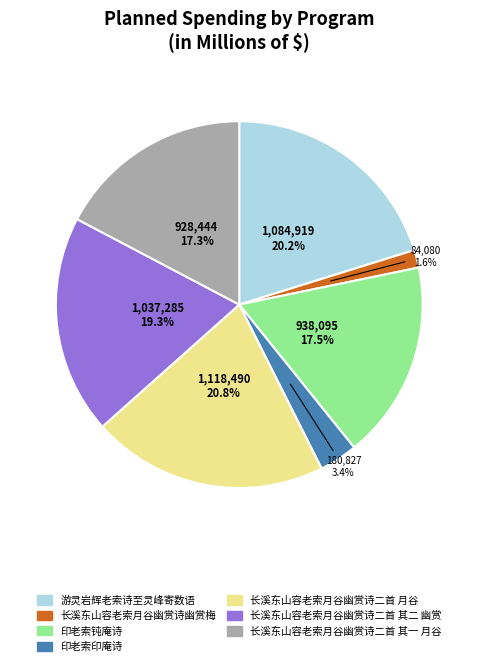

How many segments does this pie chart have?

7